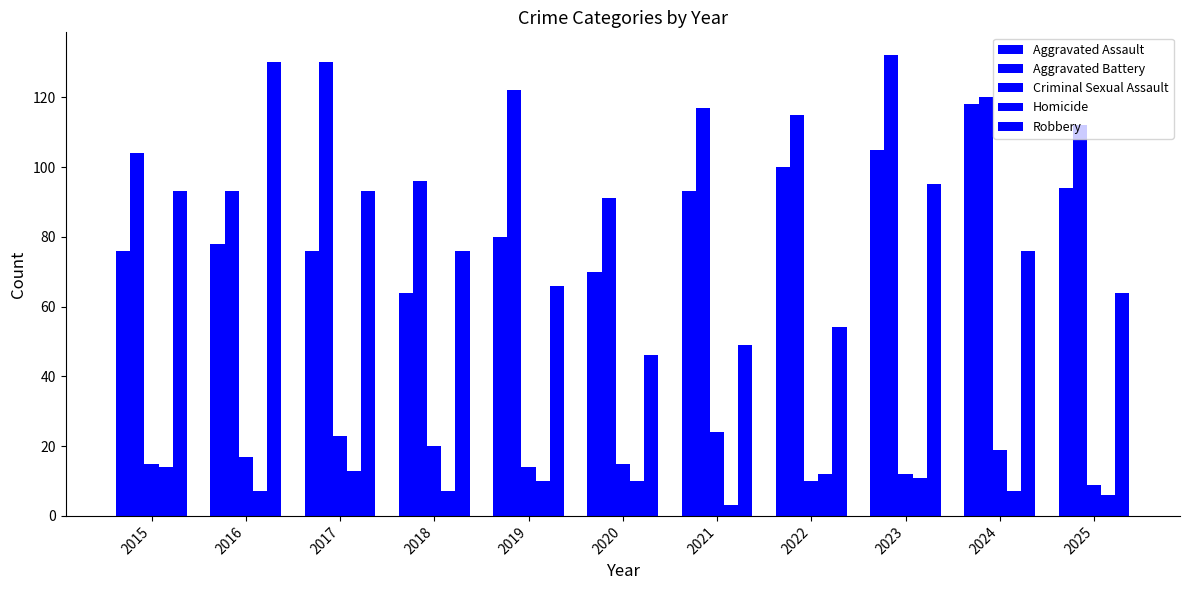

What is the sum of the Homicide values at 2024 and 2021?

10